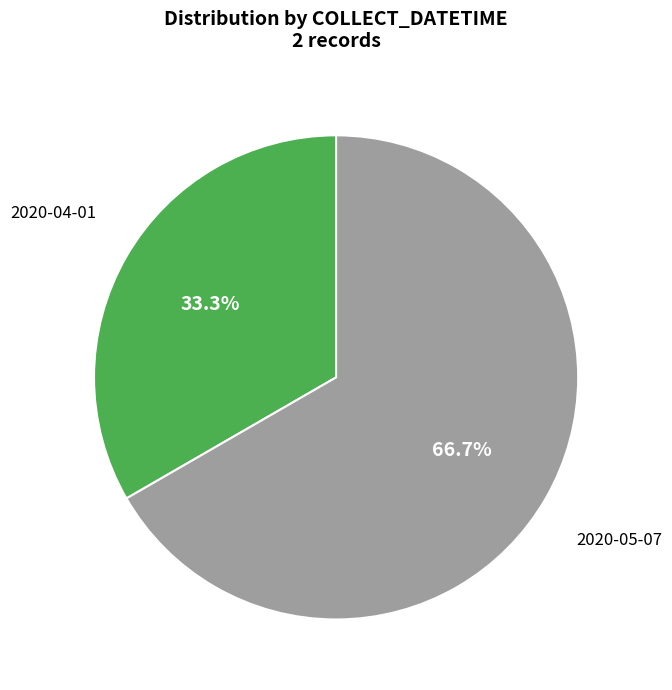

To the nearest percent, what is the average slice percentage?

50%